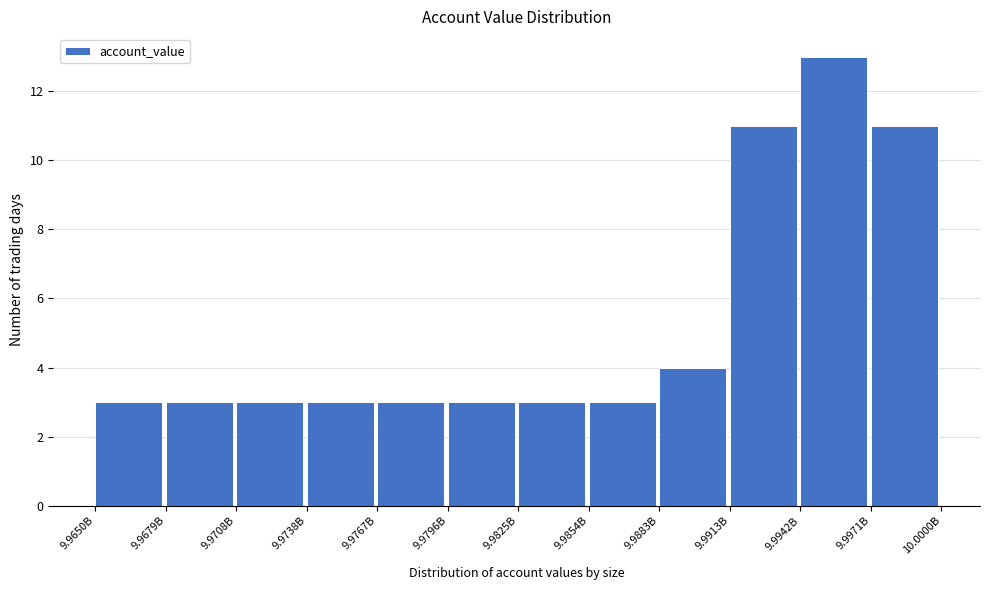

Reading right to left, what are all the values shown in this chart?

11	13	11	4	3	3	3	3	3	3	3	3